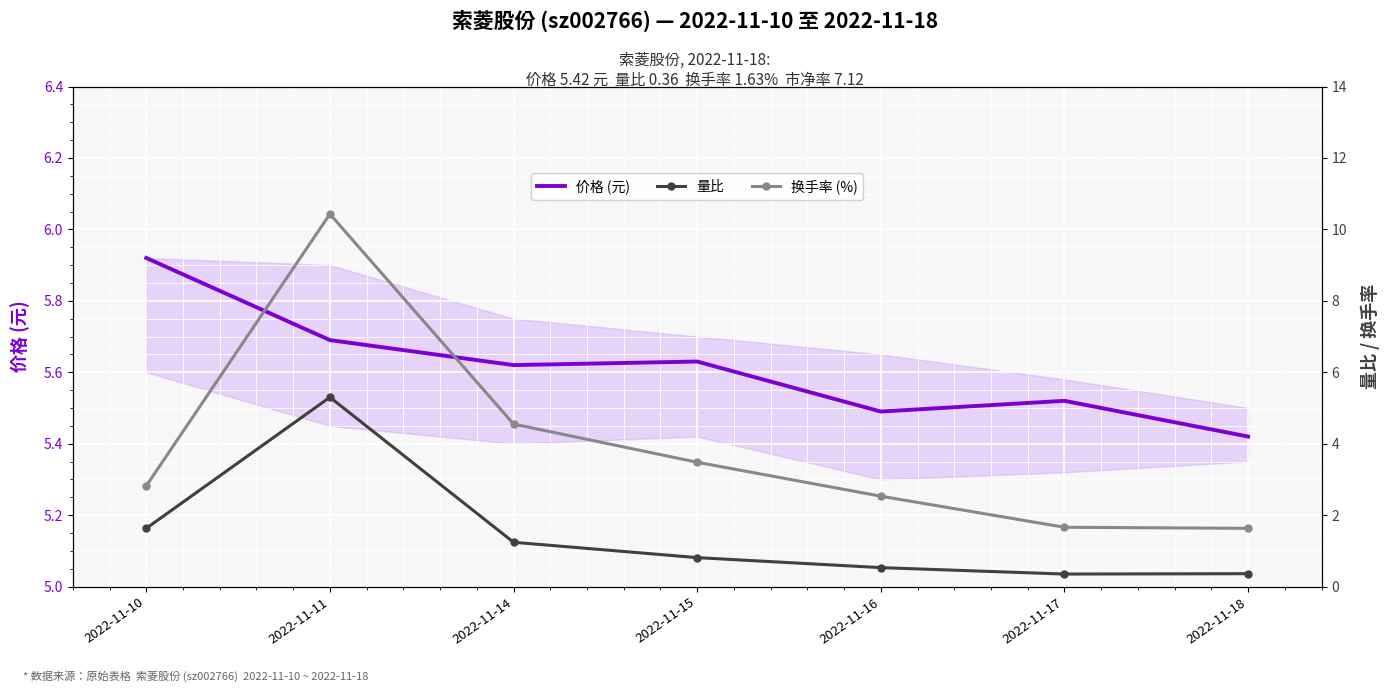

Reading left to right, what are all the values shown in this chart?

价格 (元): 2022-11-10=5.9	2022-11-11=5.7	2022-11-14=5.6	2022-11-15=5.6	2022-11-16=5.5	2022-11-17=5.5	2022-11-18=5.4
量比: 2022-11-10=1.6	2022-11-11=5.3	2022-11-14=1.2	2022-11-15=0.8	2022-11-16=0.5	2022-11-17=0.3	2022-11-18=0.4
换手率 (%): 2022-11-10=2.8	2022-11-11=10.4	2022-11-14=4.5	2022-11-15=3.5	2022-11-16=2.5	2022-11-17=1.7	2022-11-18=1.6